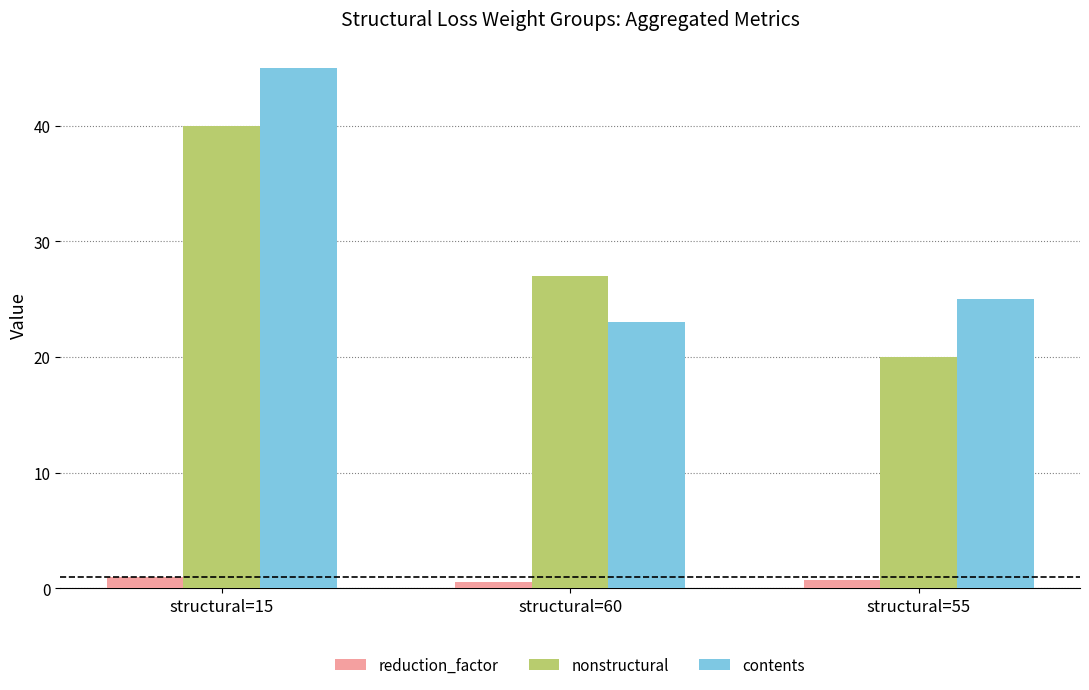

What is the label of the 2nd bar from the left?

structural=60